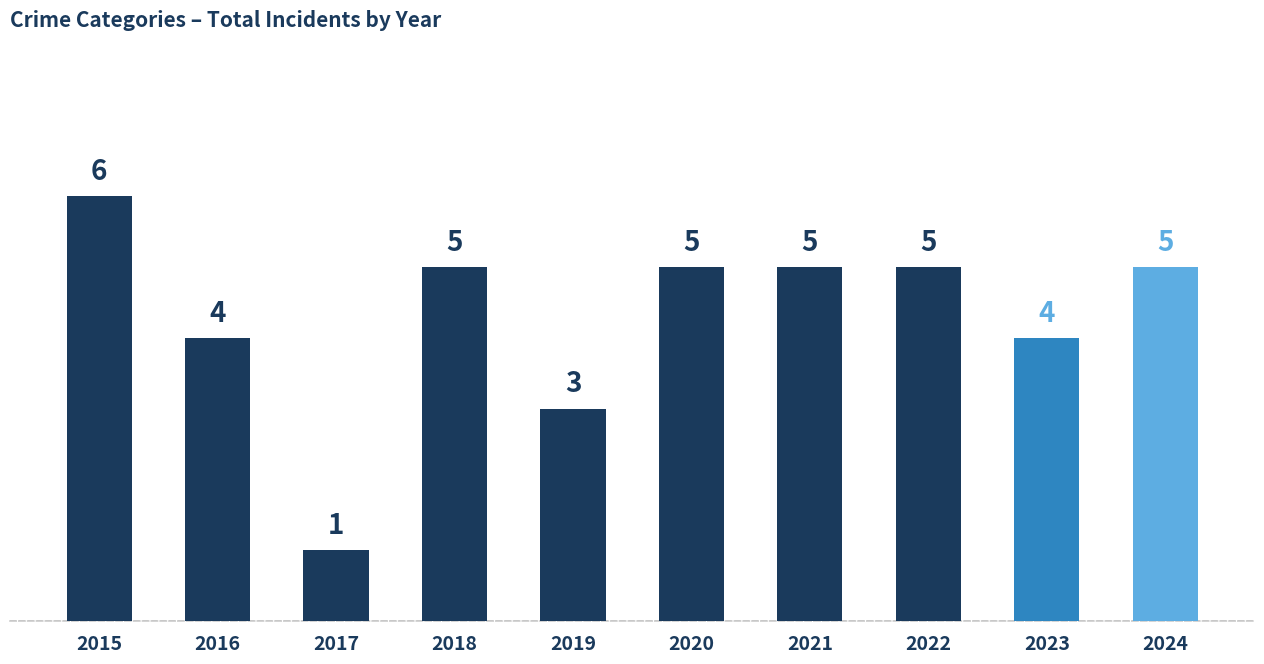

What is the smallest value displayed?

1